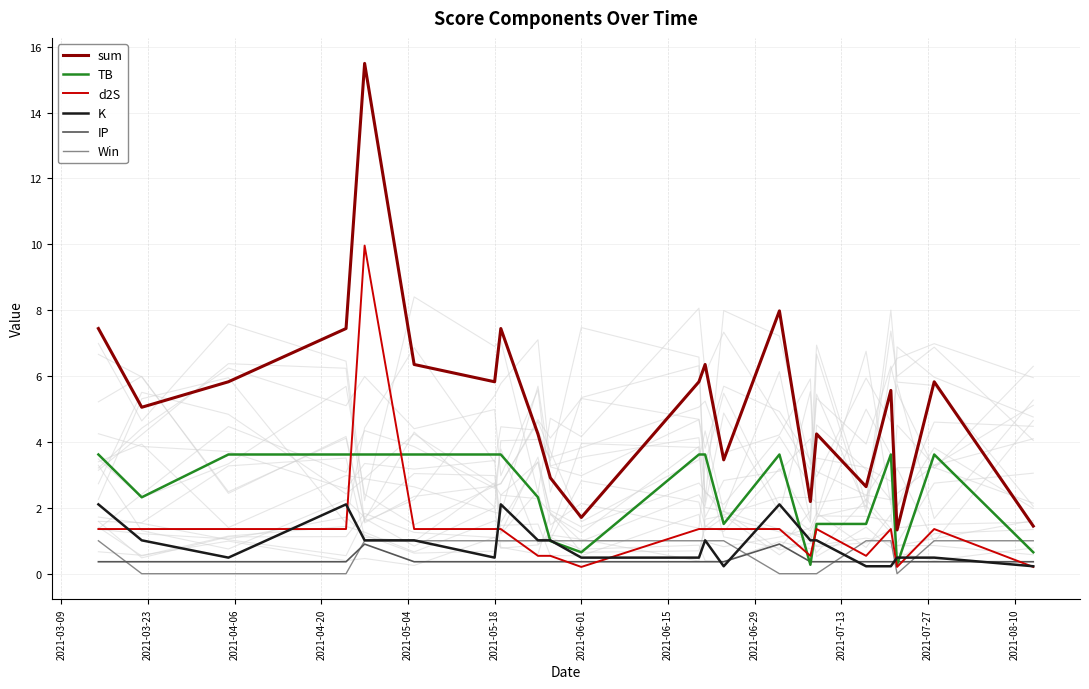

What is the maximum value for sum?

15.5